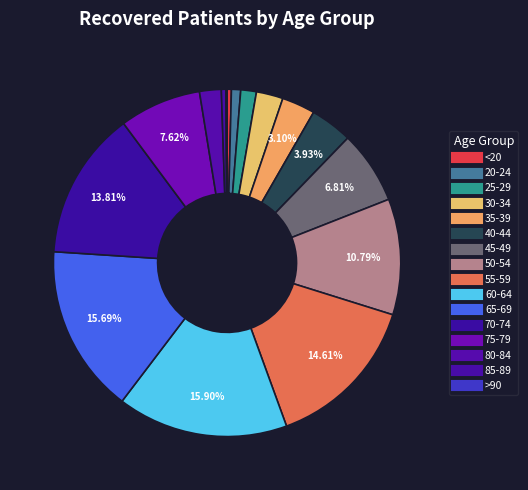

Count the number of slices in the pie.

16